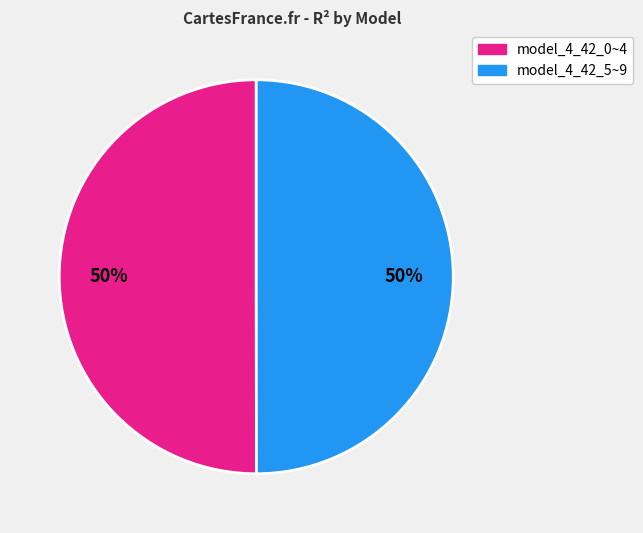

How many segments does this pie chart have?

2